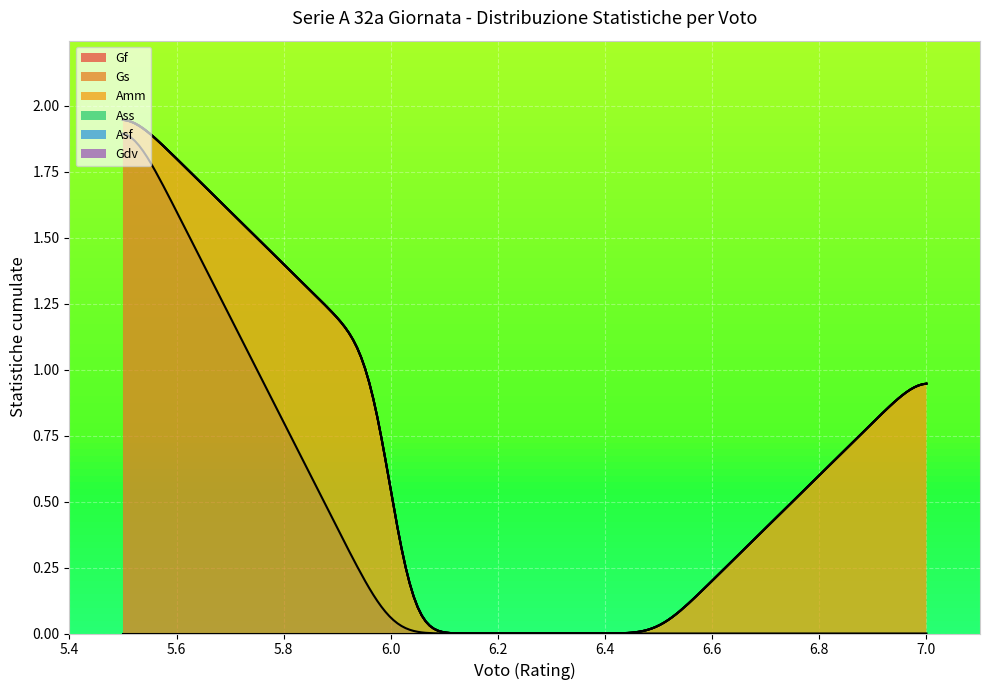

Does the chart display data point markers on the line(s)?

No